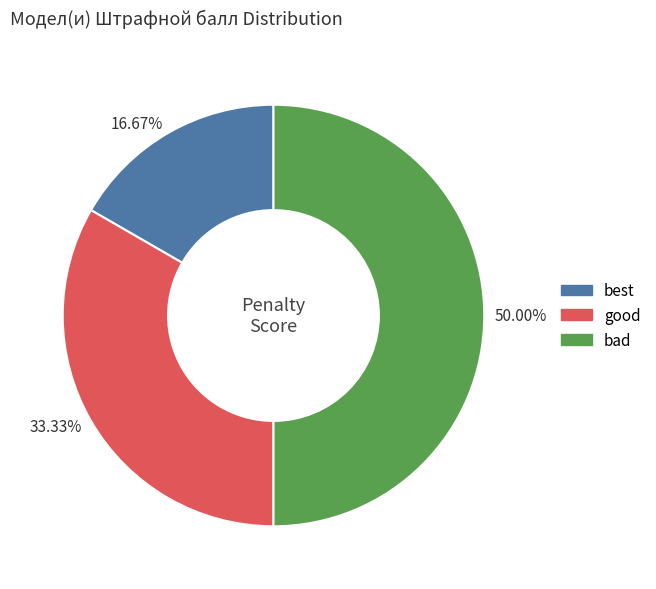

How many segments does this pie chart have?

3